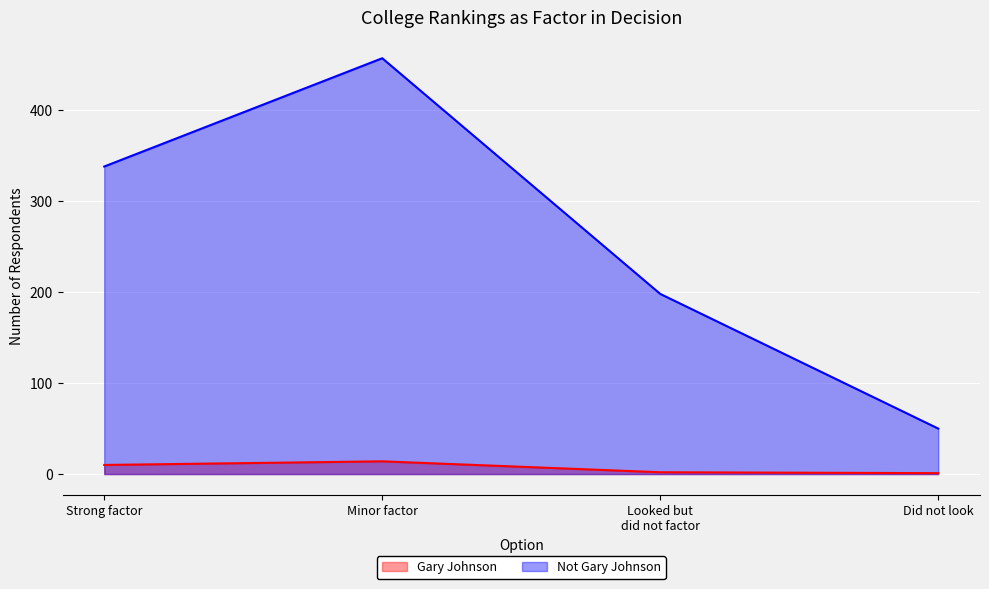

The value of Not Gary Johnson at Strong factor is 338. True or false?

True